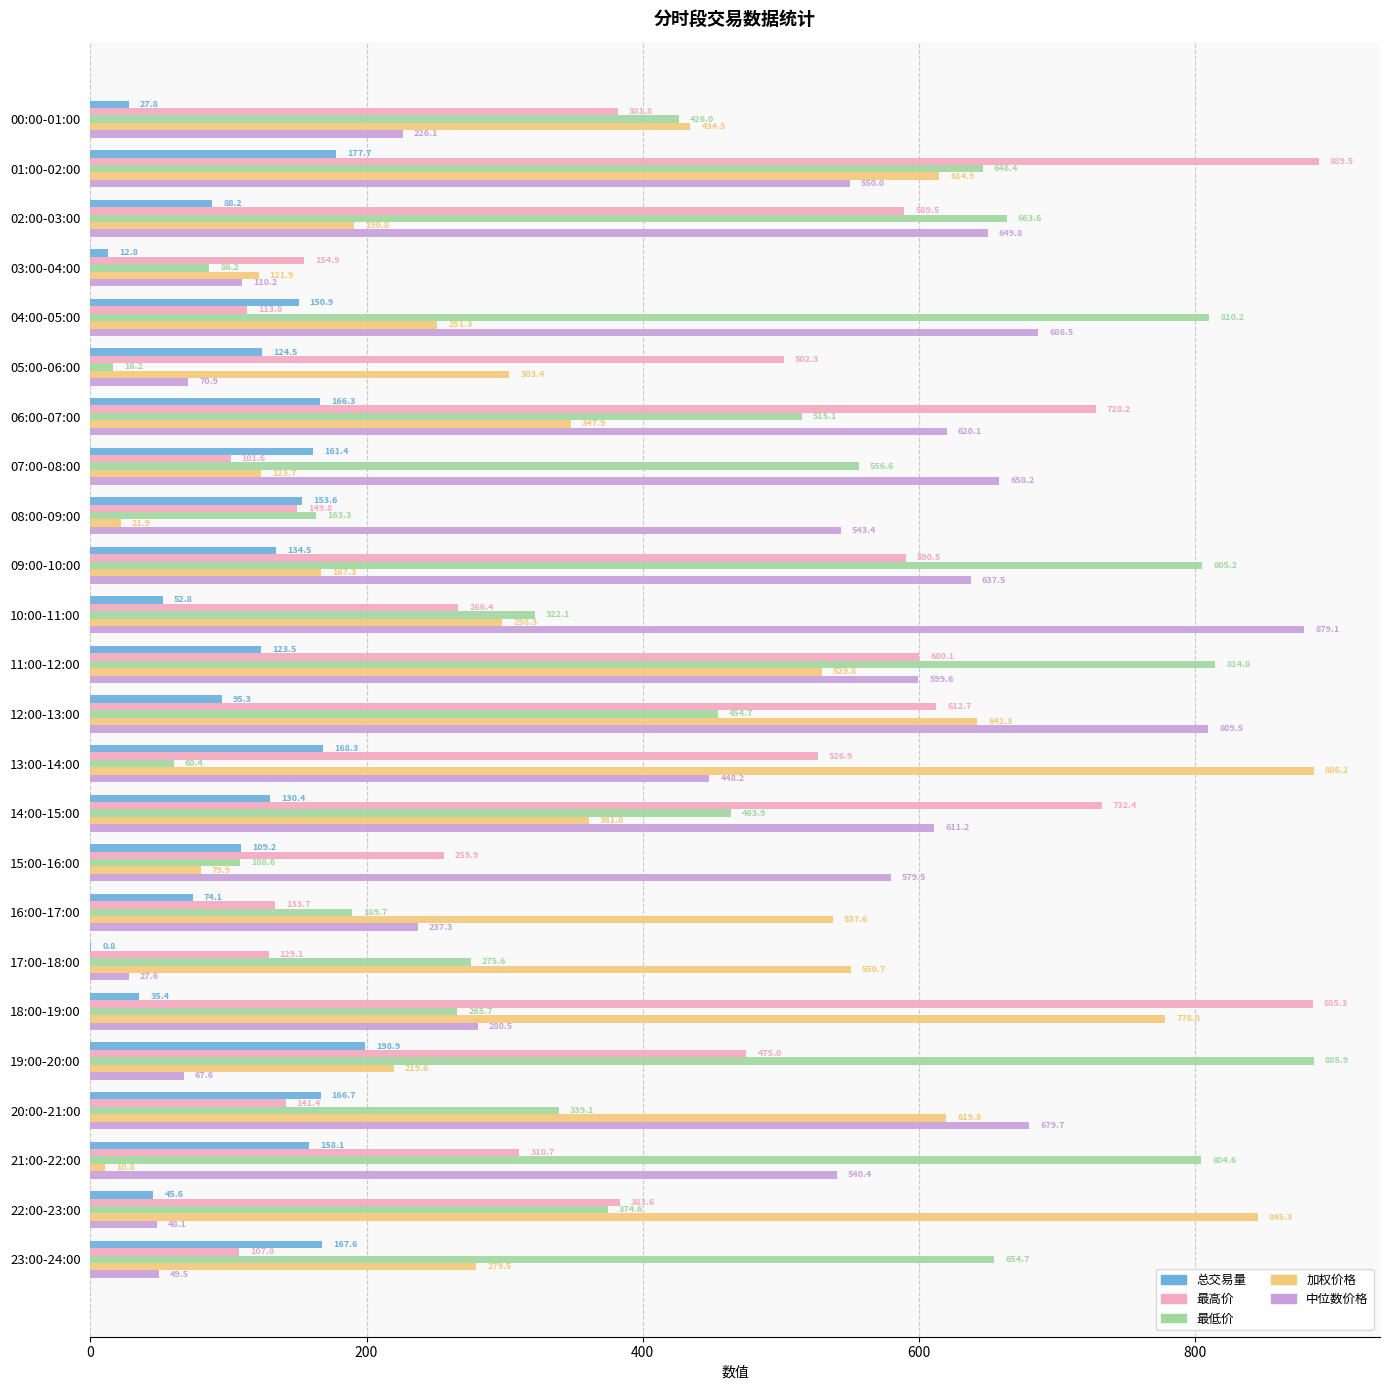

What is the highest value of the 中位数价格 series?

879.1